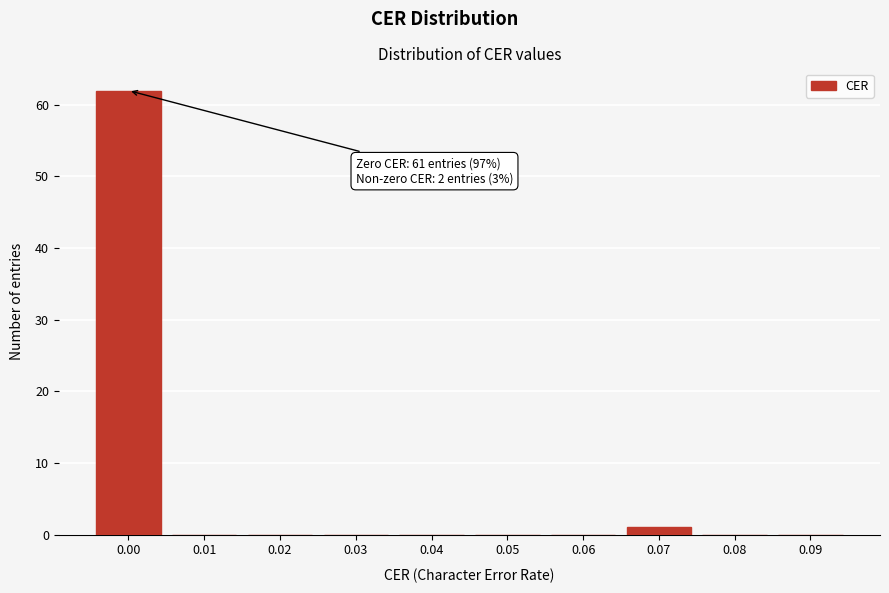

Reading left to right, list all the values displayed in this chart.

0.00=62	0.01=0	0.02=0	0.03=0	0.04=0	0.05=0	0.06=0	0.07=1	0.08=0	0.09=0